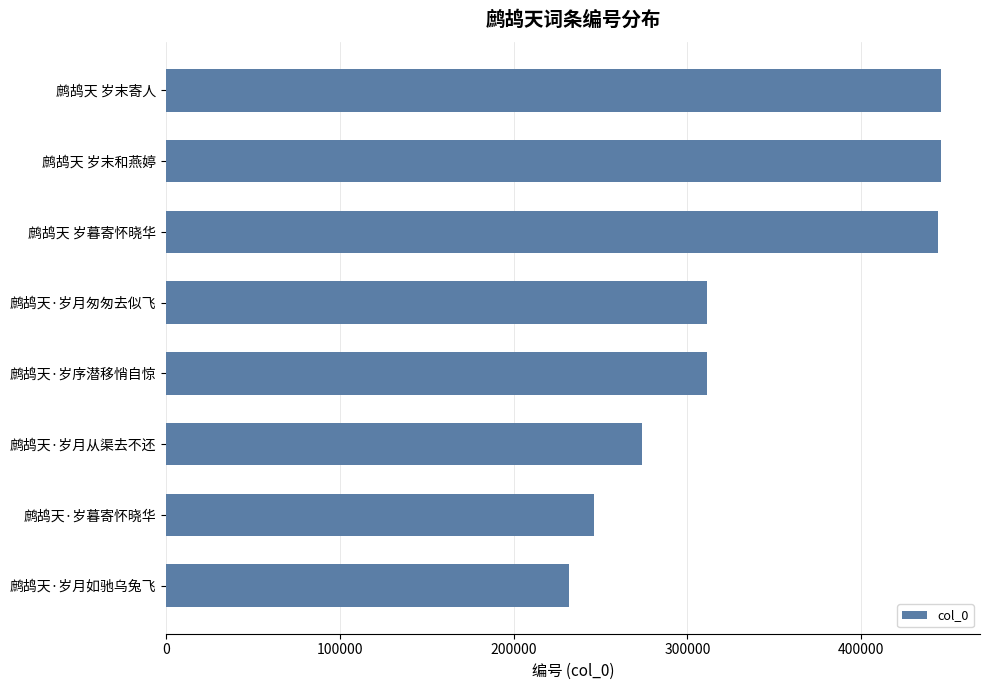

Which category has the lowest value across all series?

鹧鸪天·岁月如驰乌兔飞